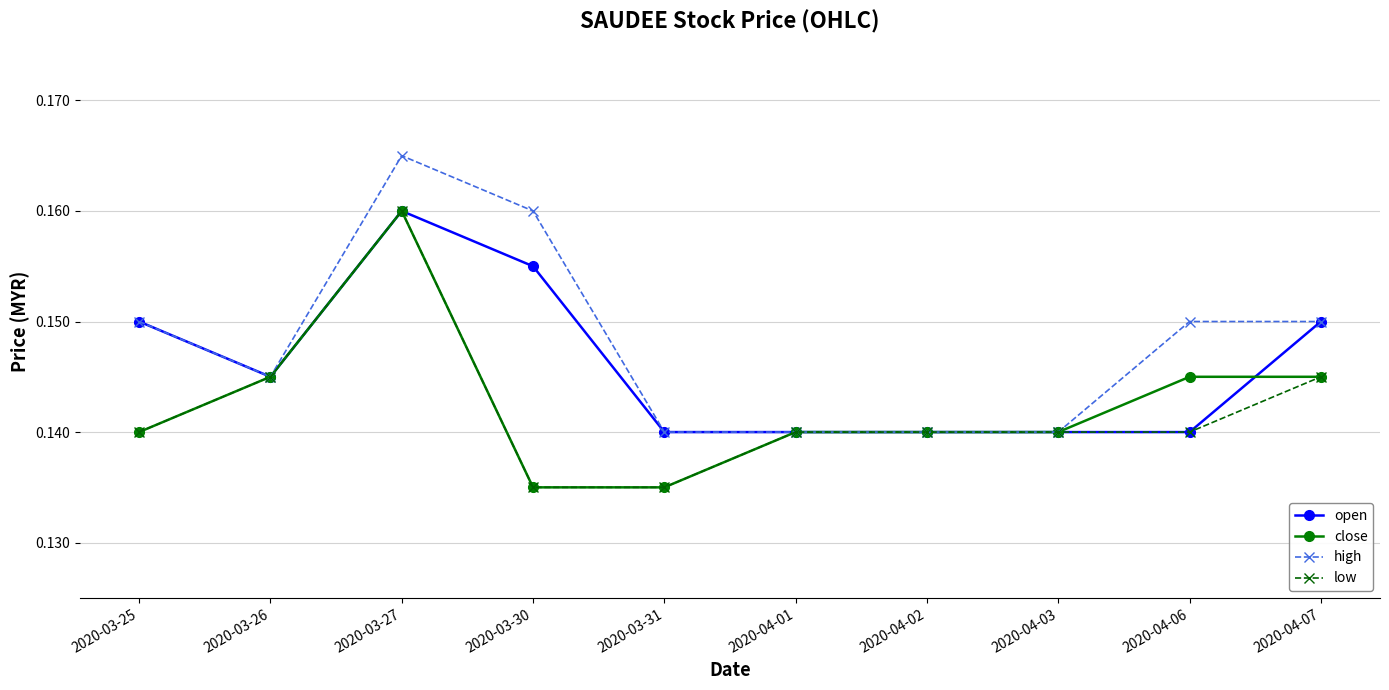

Is it true that open equals 0.3 at 2020-04-07?

False